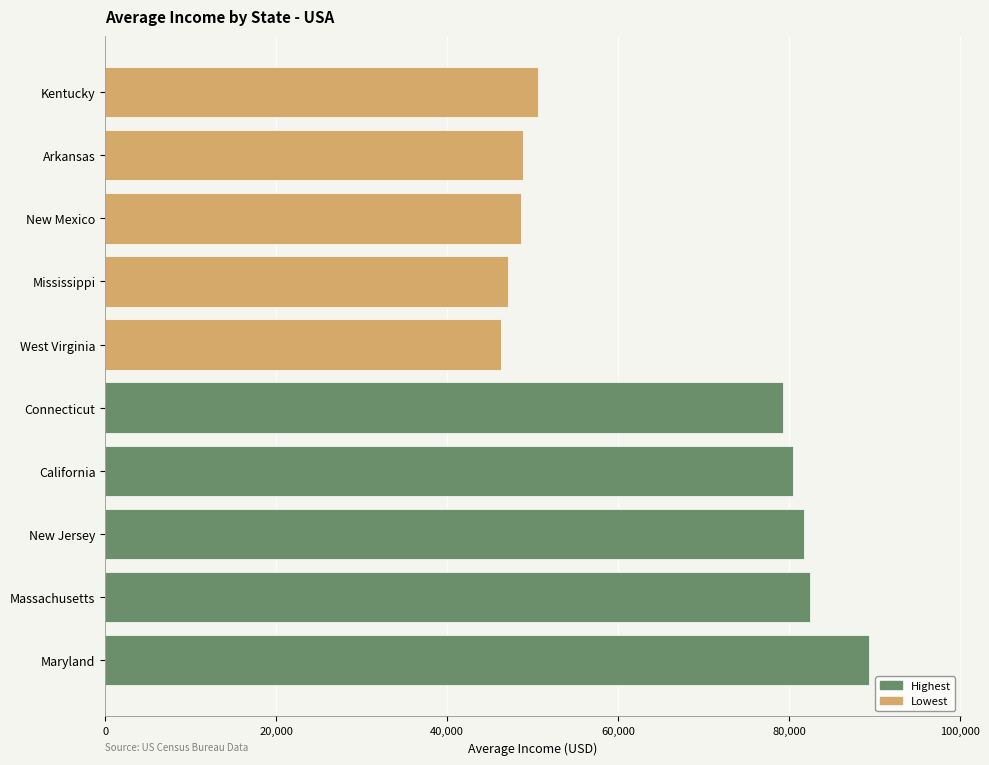

Is it true that Lowest equals 76274 at West Virginia?

False